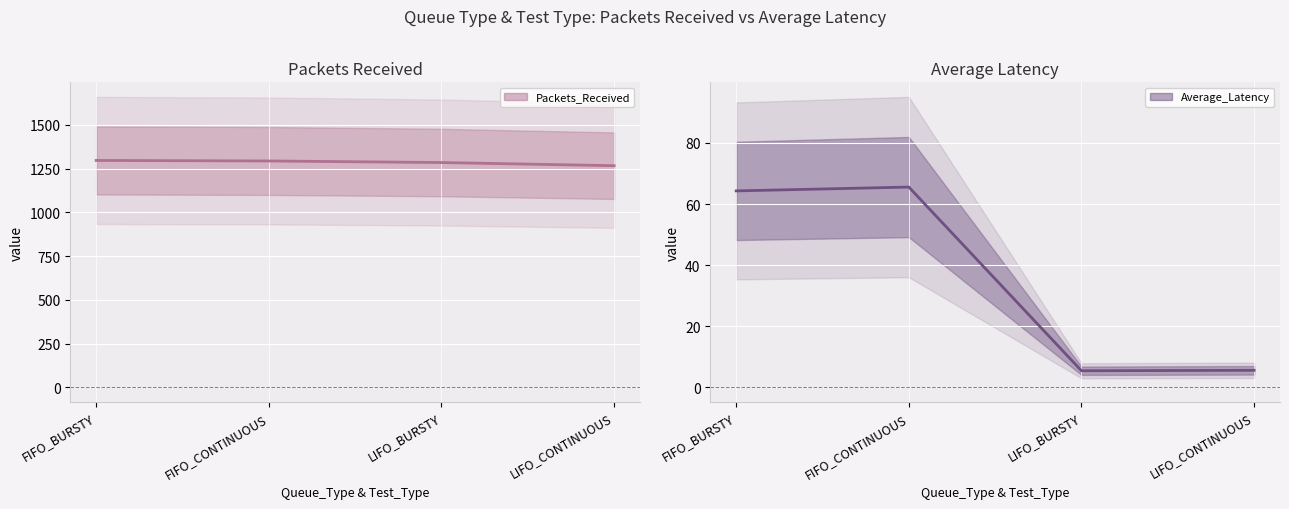

How many lines are shown in the chart?

2